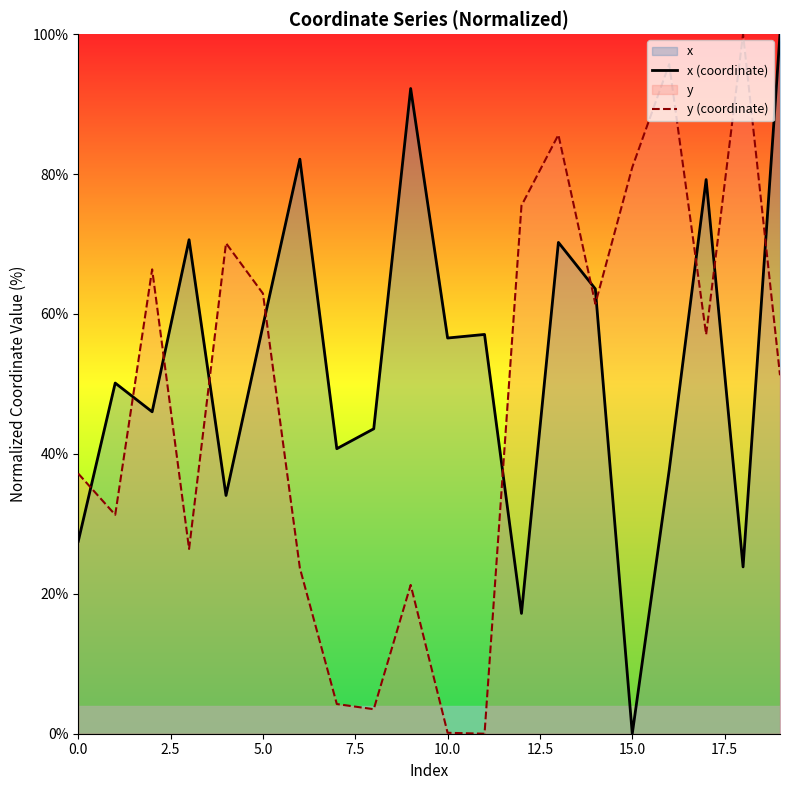

How many intersections are there between x (coordinate) and y (coordinate)?

11